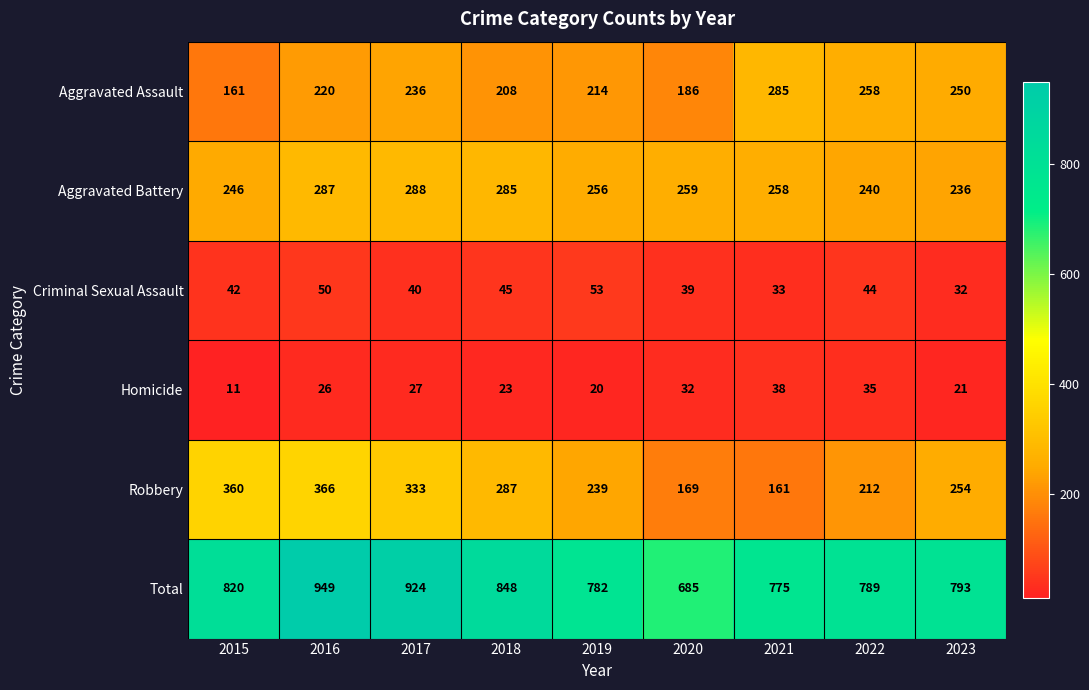

The value of Total at 2021 is 775. True or false?

True